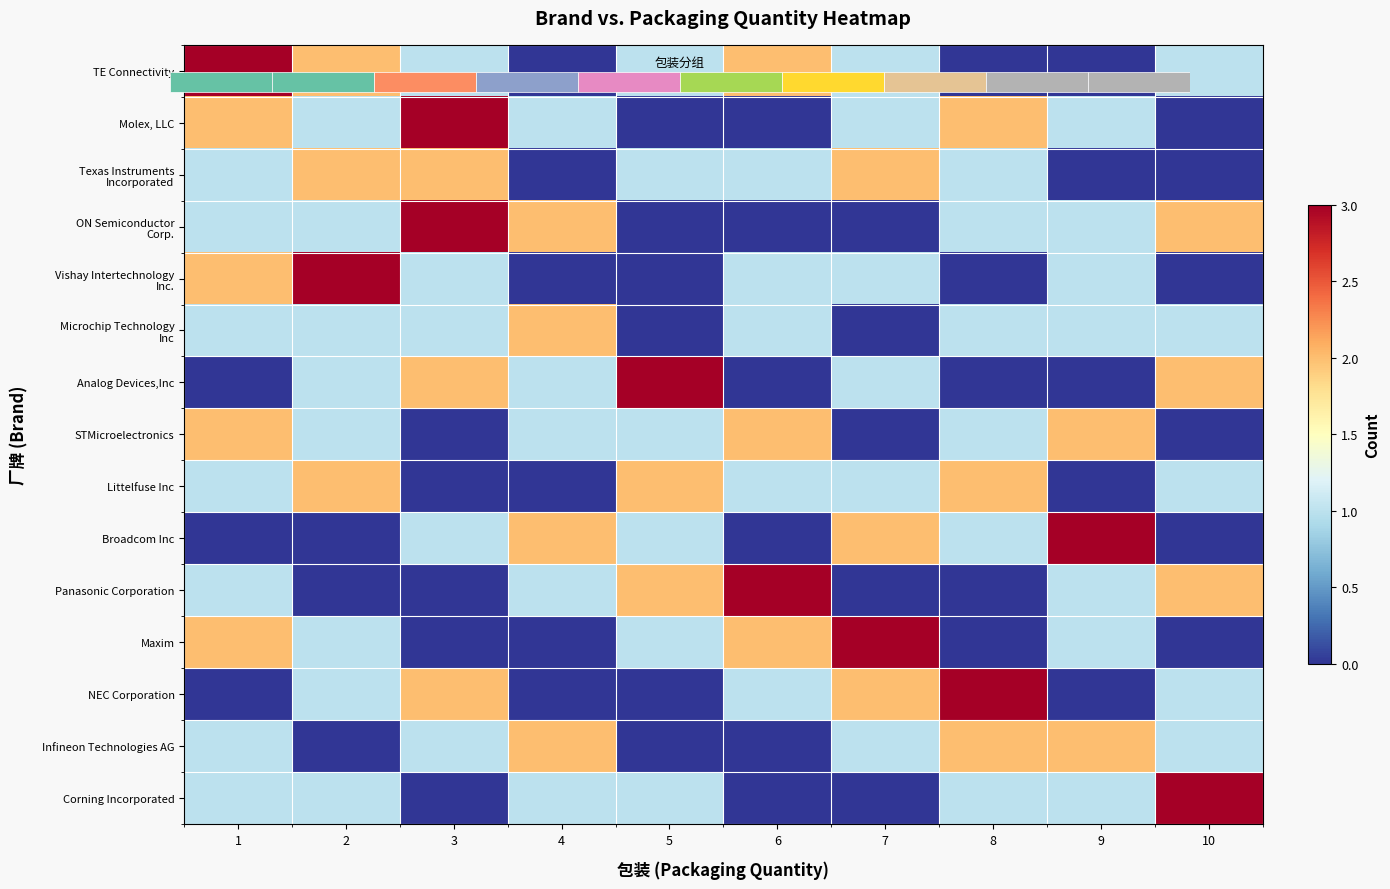

How many categories are shown in the chart?

10